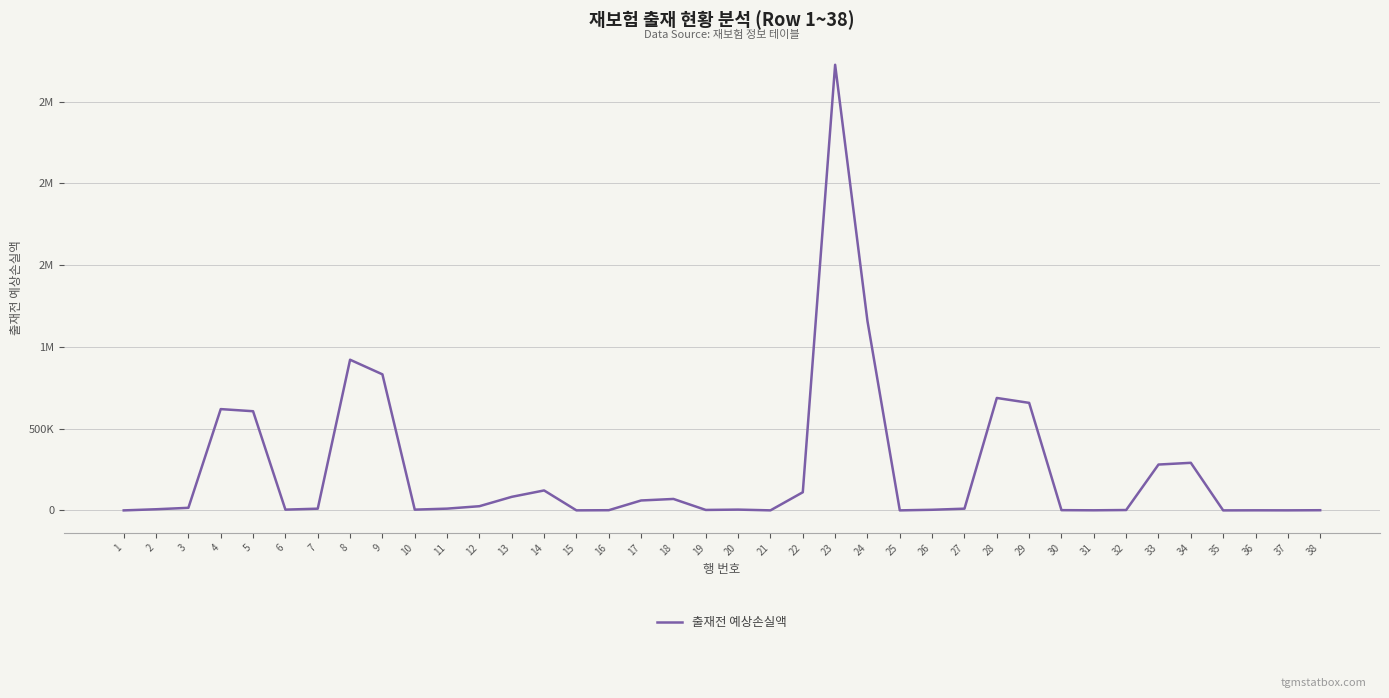

Rank the categories by value from lowest to highest.

35, 1, 25, 21, 15, 37, 36, 31, 38, 16, 30, 32, 19, 26, 10, 6, 20, 2, 7, 27, 11, 3, 12, 17, 18, 13, 22, 14, 33, 34, 5, 4, 29, 28, 9, 8, 24, 23